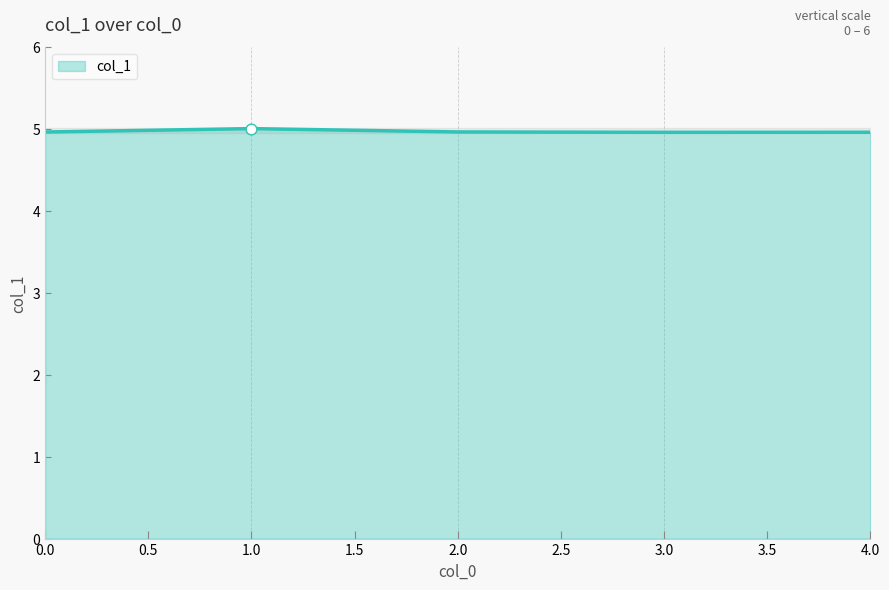

Between 2 and 3, which is larger?

2